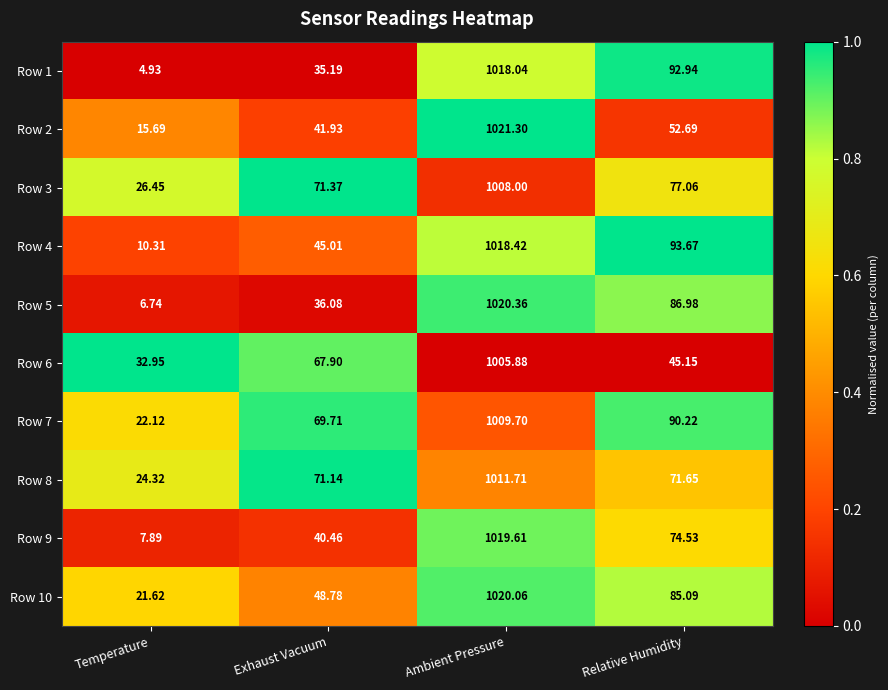

Is the value of Row 7 at Ambient Pressure greater than the value of Row 1 at Temperature?

Yes